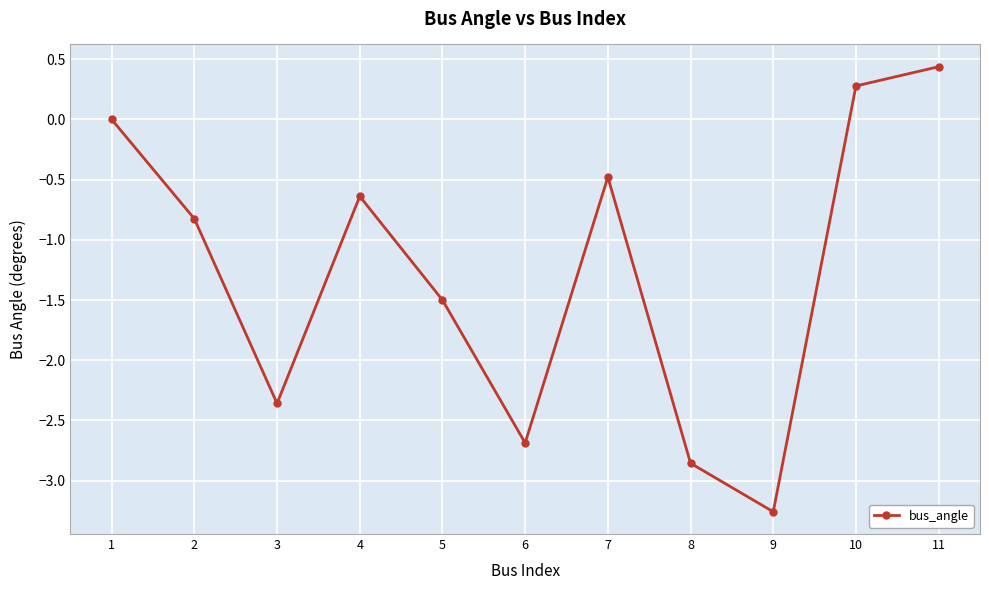

List the labels in order of value, smallest first.

9, 8, 6, 3, 5, 2, 4, 7, 1, 10, 11